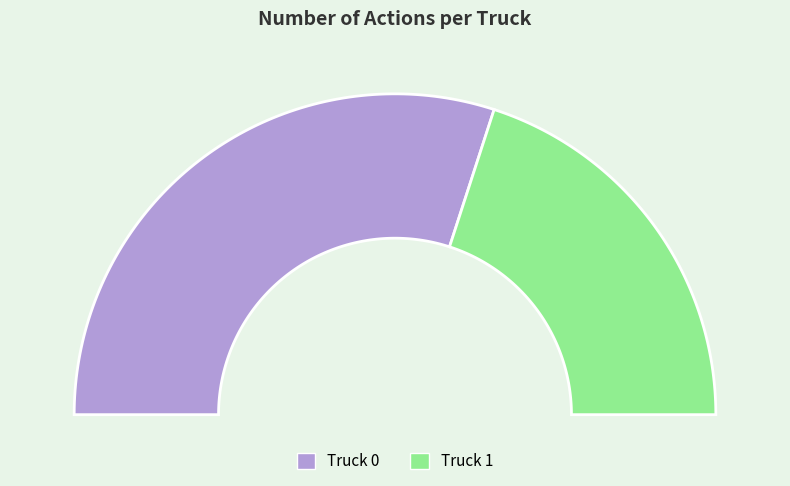

How many slices are in this pie chart?

2